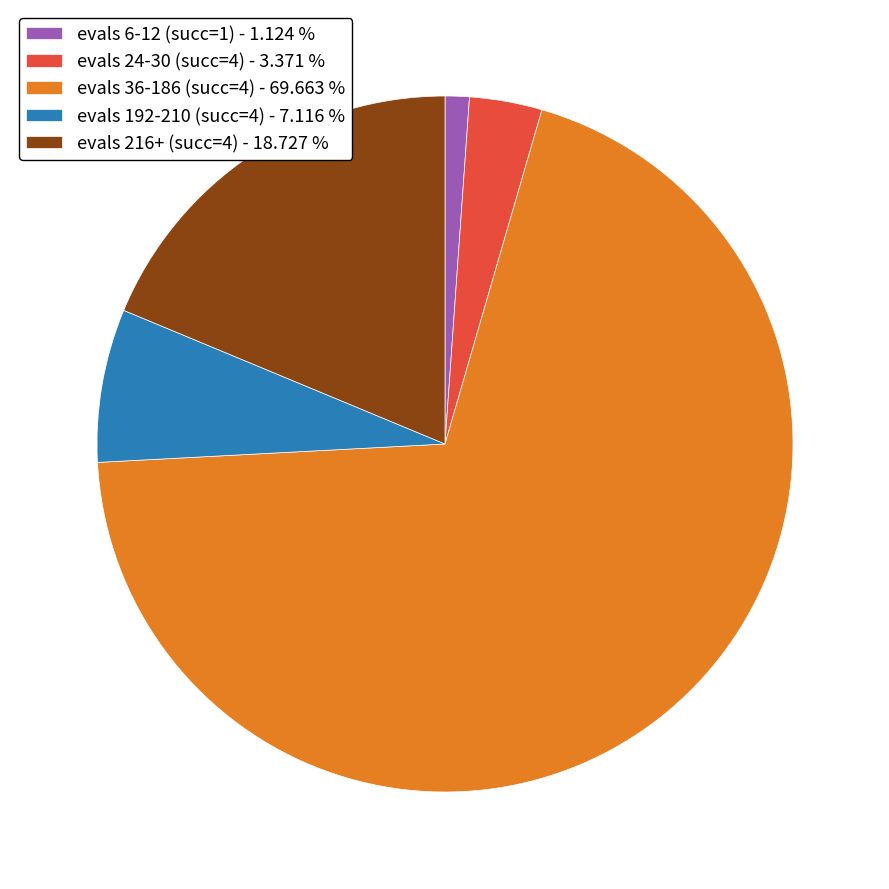

Rank the categories by value from lowest to highest.

evals 6-12 (succ=1) - 1.124 %, evals 24-30 (succ=4) - 3.371 %, evals 192-210 (succ=4) - 7.116 %, evals 216+ (succ=4) - 18.727 %, evals 36-186 (succ=4) - 69.663 %